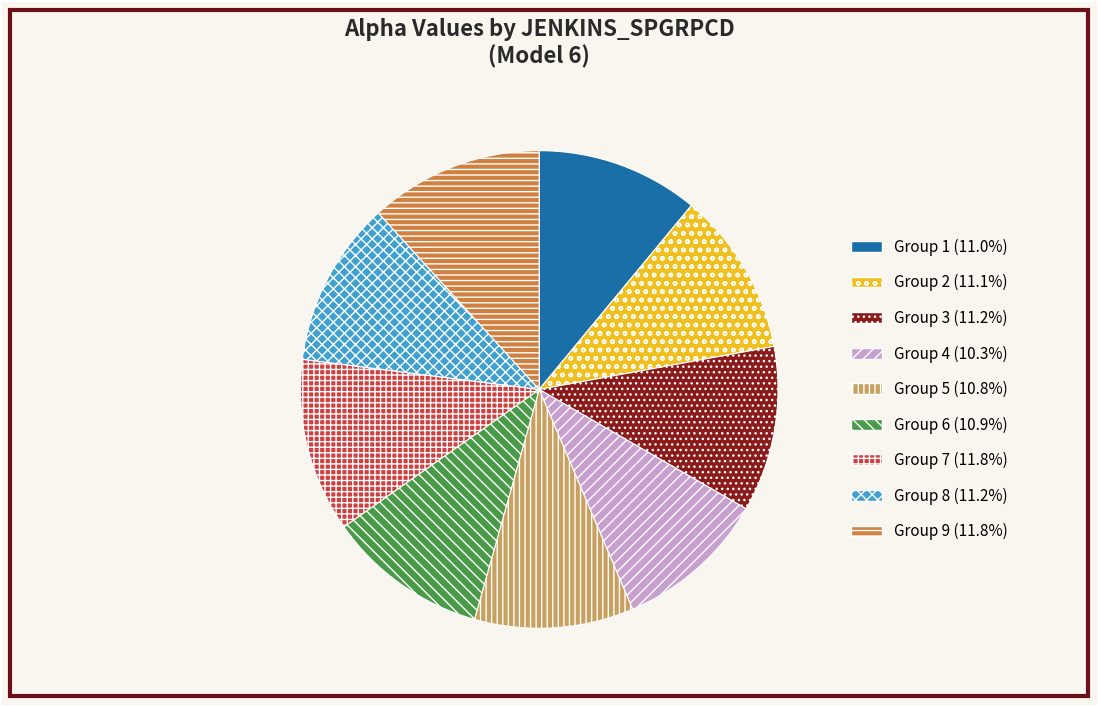

Does any single category account for the majority?

No